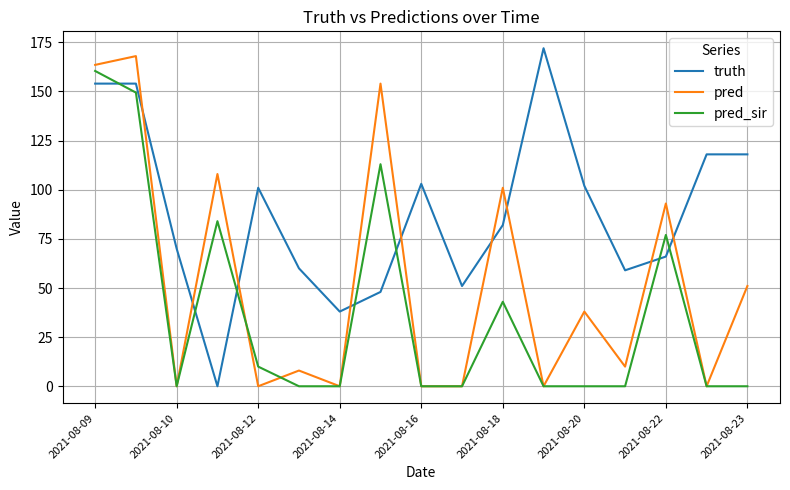

What are all the series names shown in the legend?

truth, pred, pred_sir